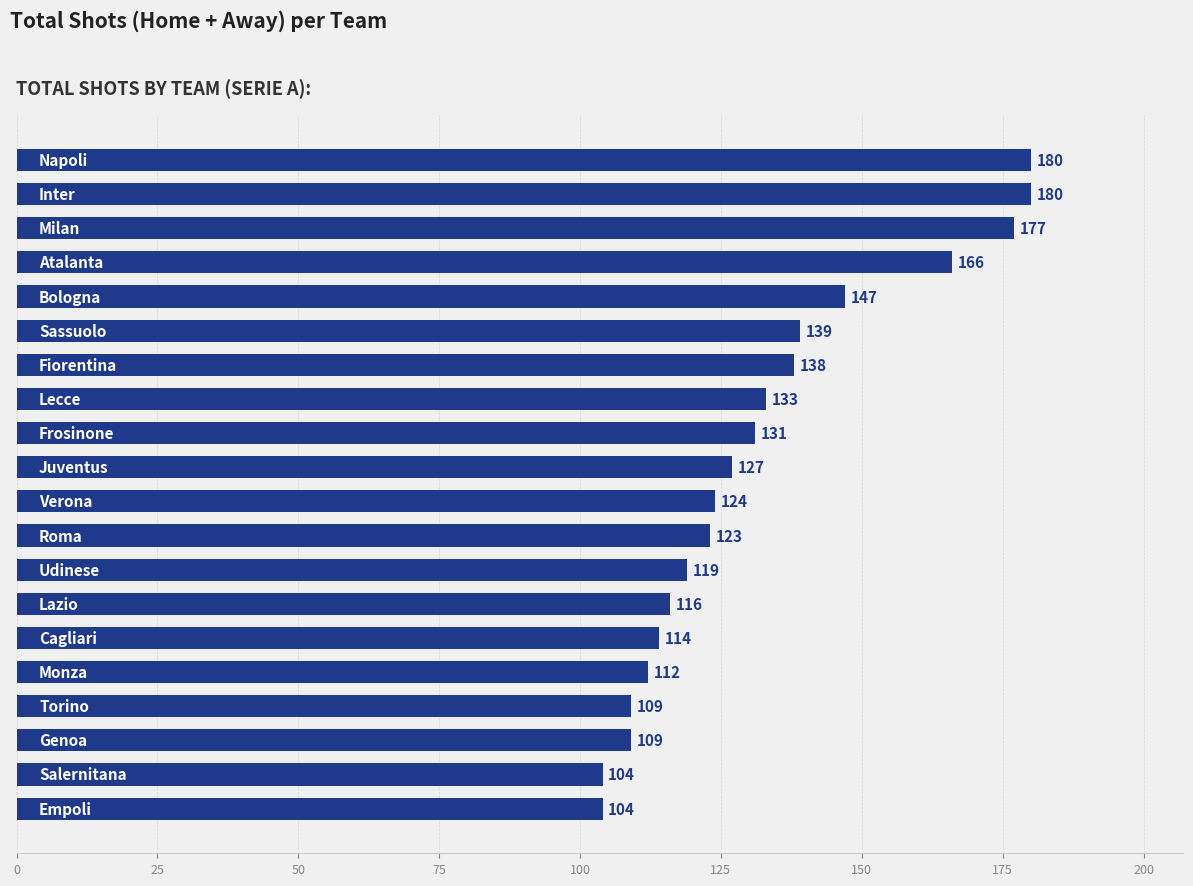

What is the smallest value displayed?

104